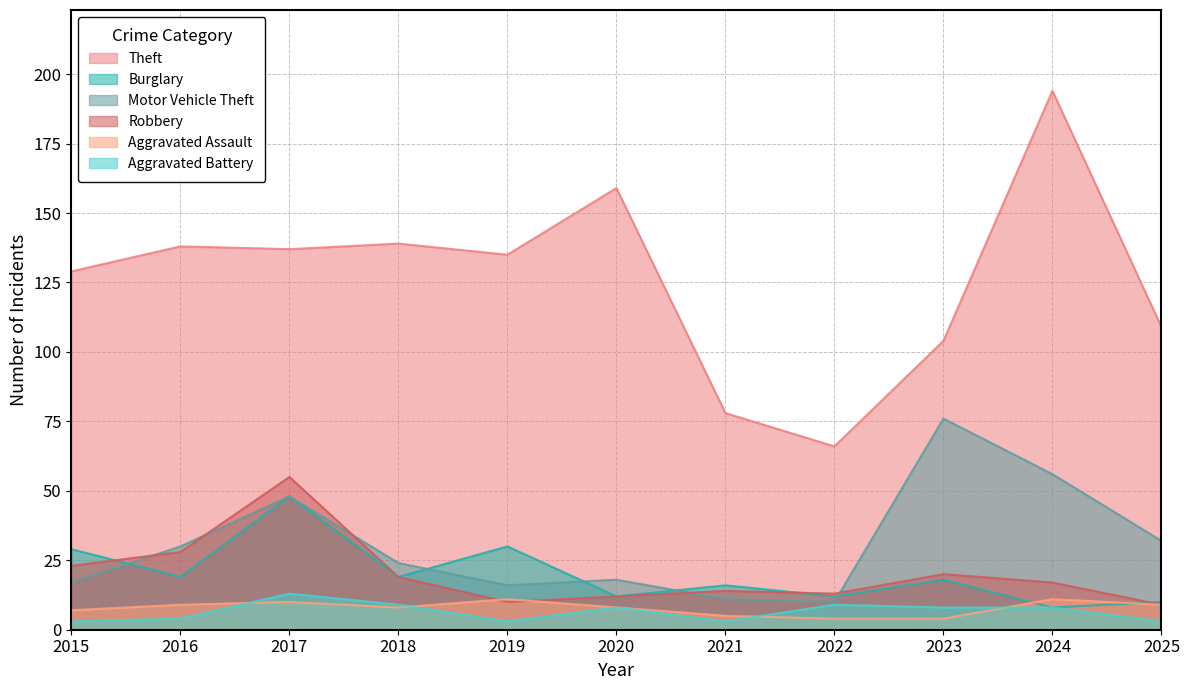

Reading left to right, list all the values displayed in this chart.

Theft: 129	138	137	139	135	159	78	66	104	194	109
Burglary: 29	19	48	19	30	12	16	12	18	8	10
Motor Vehicle Theft: 17	30	48	24	16	18	11	10	76	56	32
Robbery: 23	28	55	19	10	12	14	13	20	17	9
Aggravated Assault: 7	9	10	8	11	8	5	4	4	11	9
Aggravated Battery: 3	4	13	9	3	8	3	9	8	8	3